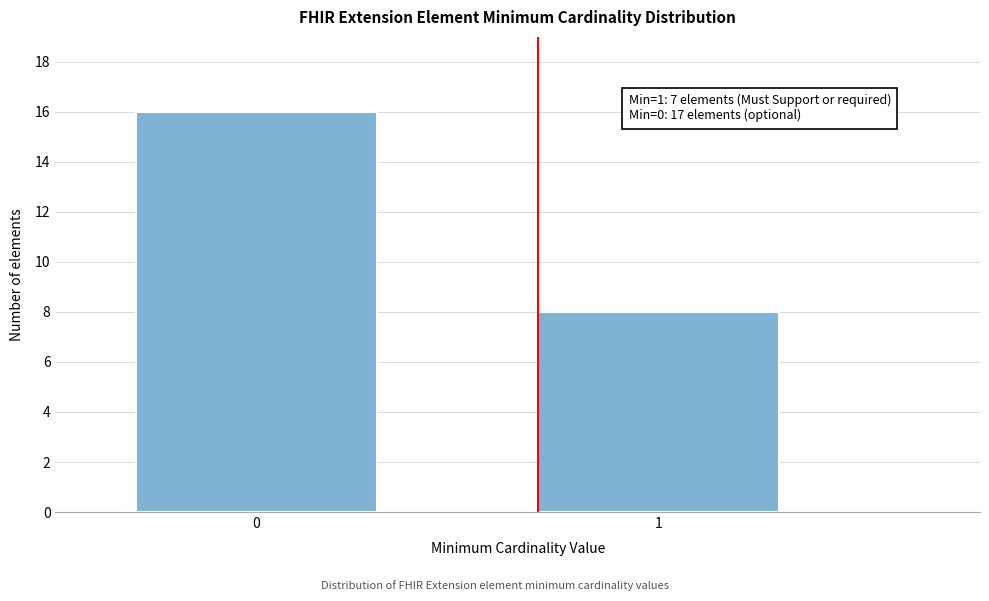

Reading left to right, transcribe all the data shown in this chart.

16	8